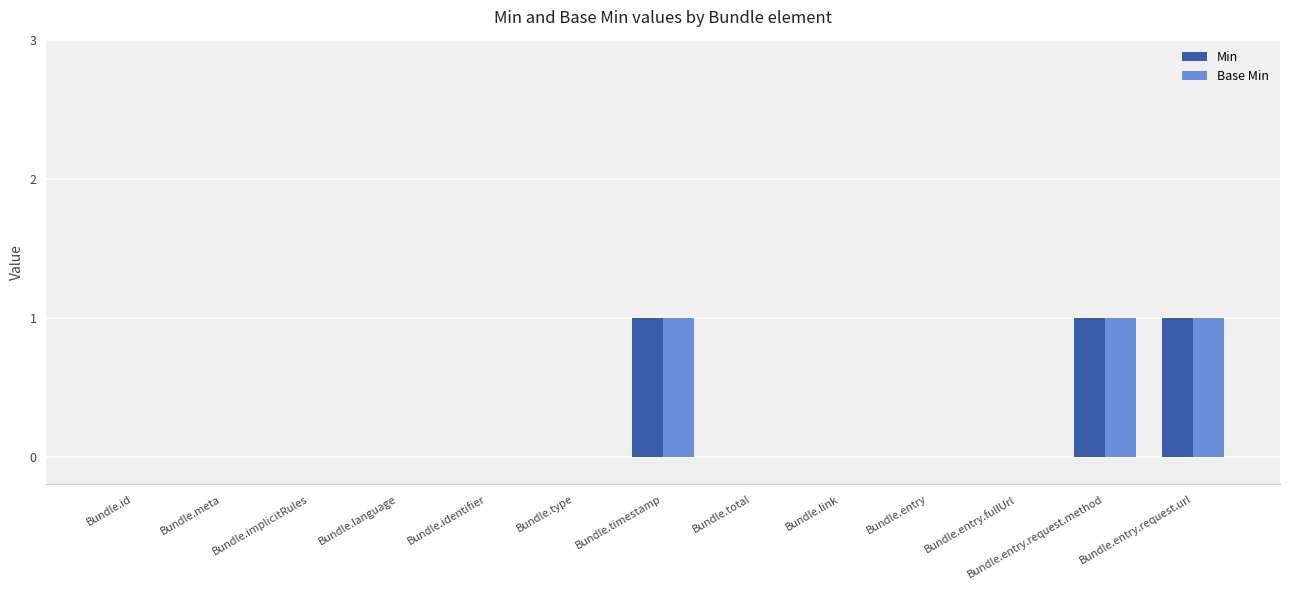

The Base Min series shows -1 at Bundle.implicitRules. True or false?

False